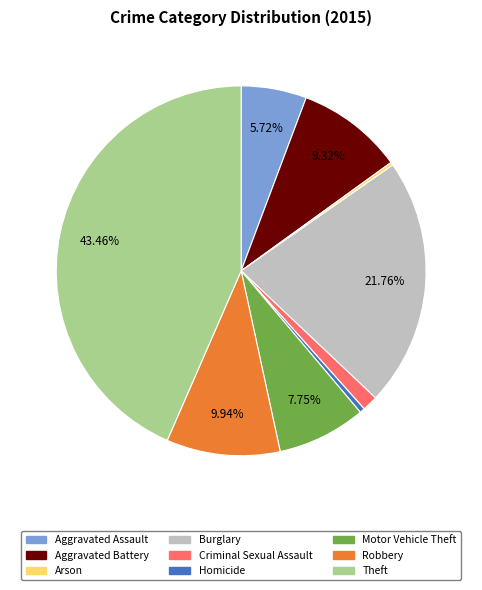

Is it true that Homicide is 0% of the pie?

True